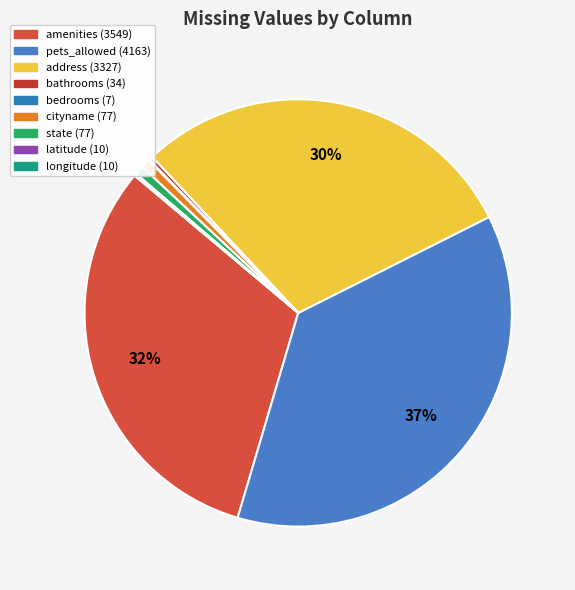

True or false: cityname (77) accounts for 1% of the total.

True